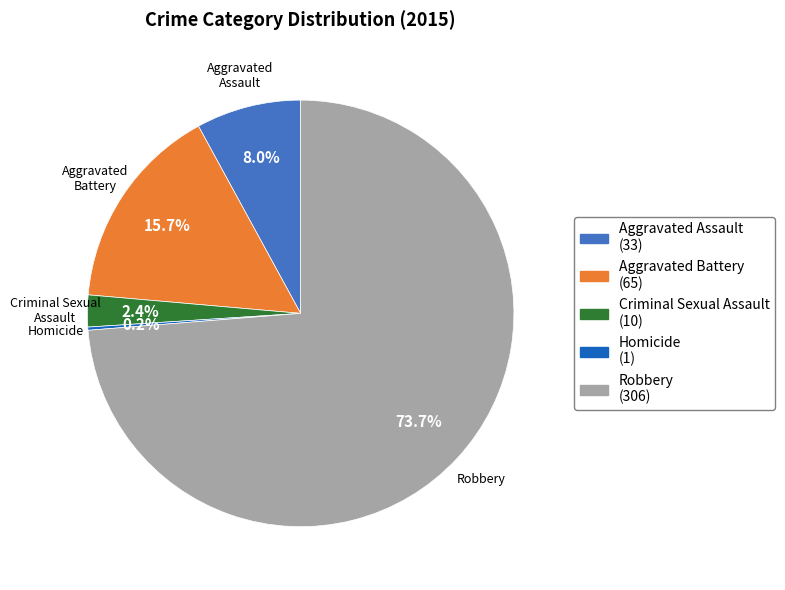

What percentage is NOT represented by Aggravated Assault?

92.0%